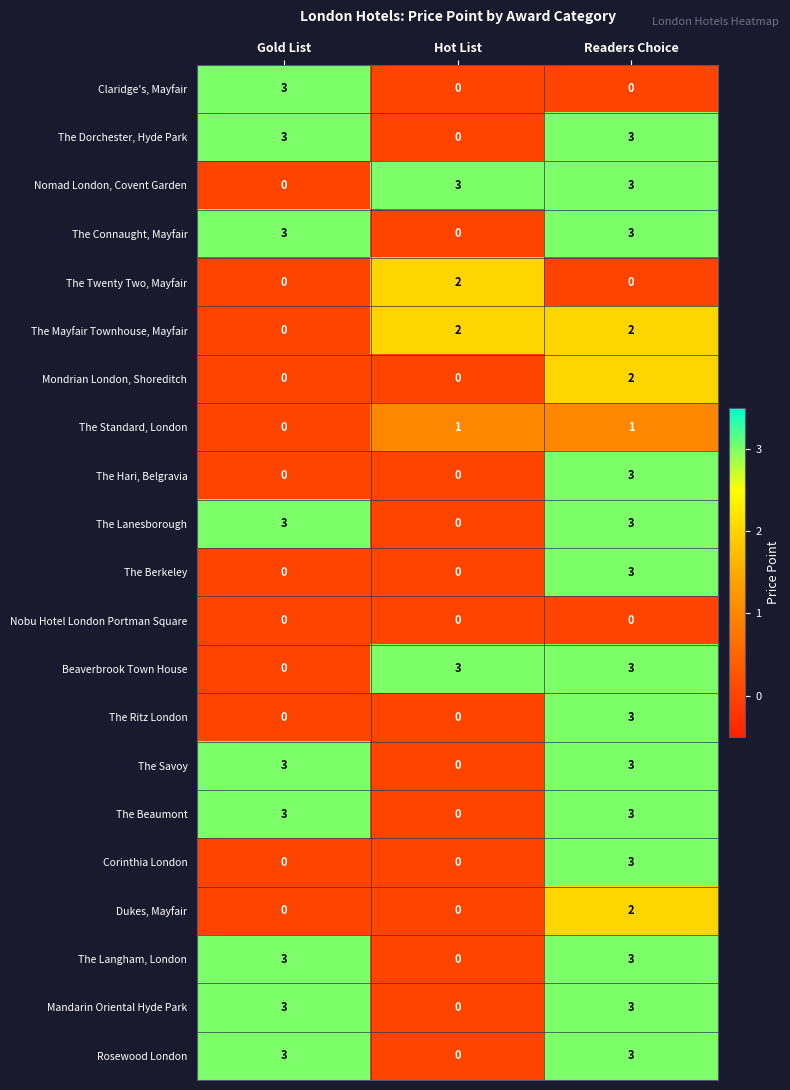

Is the value of The Standard, London at Readers Choice greater than the value of Claridge's, Mayfair at Hot List?

Yes